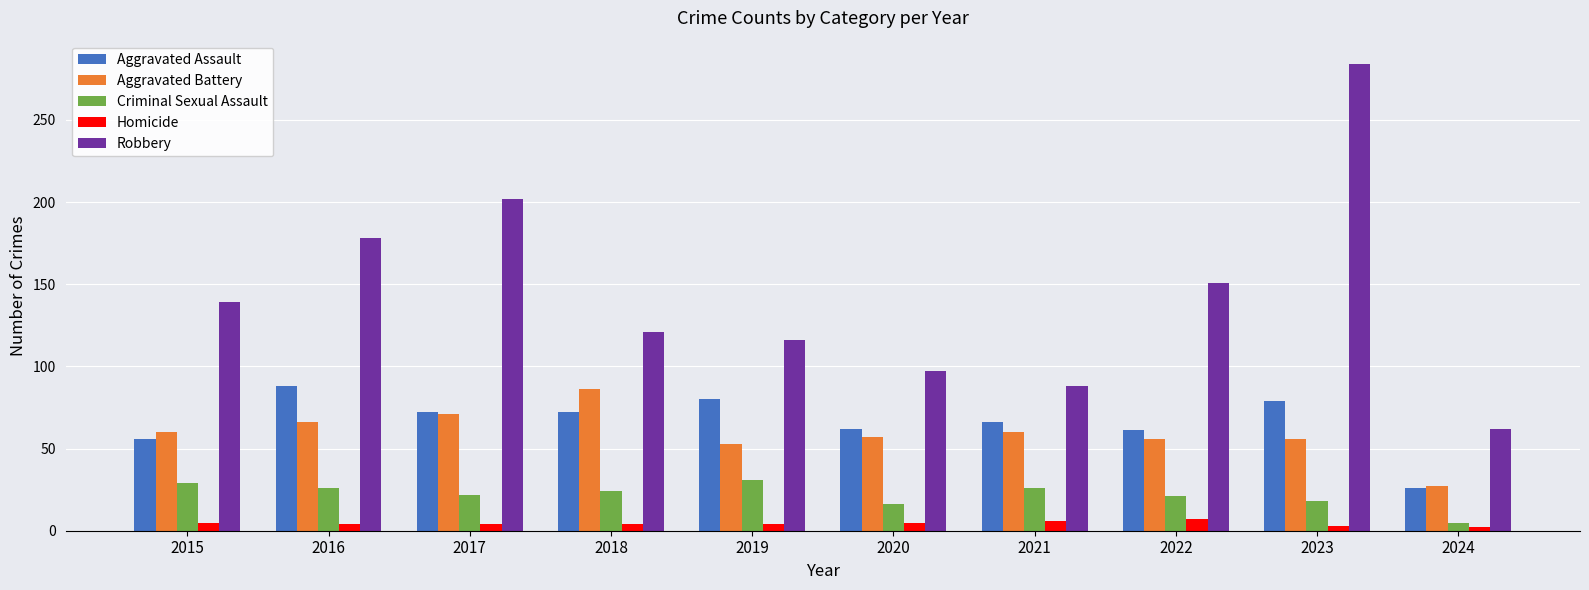

What value does the Criminal Sexual Assault series have at 2021?

26